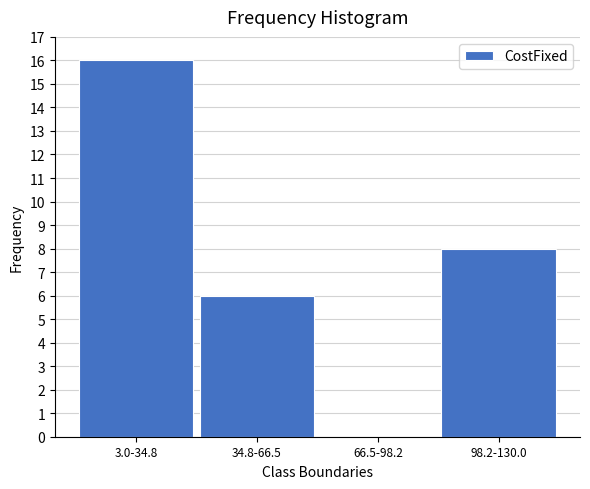

Reading left to right, transcribe all the data shown in this chart.

3.0-34.8=16	34.8-66.5=6	66.5-98.2=0	98.2-130.0=8